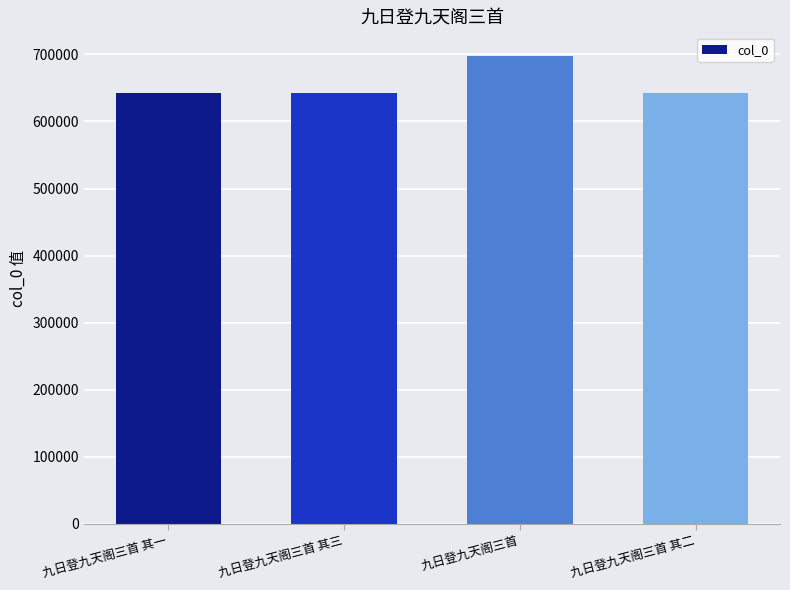

What is the difference between the second highest and second lowest values?

1